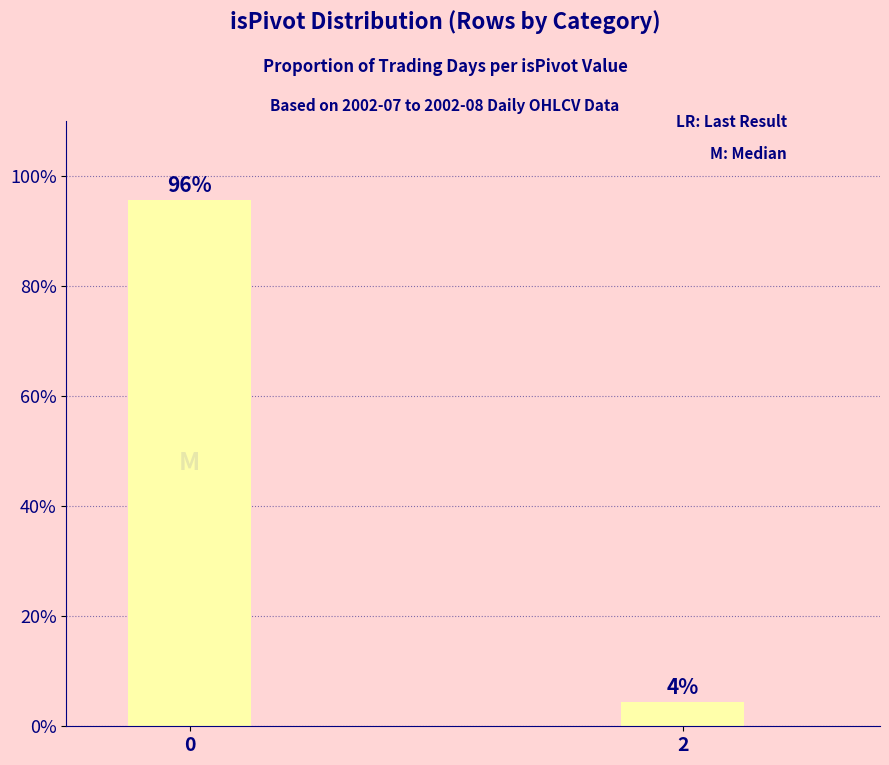

The value at 0 is 156.1. True or false?

False